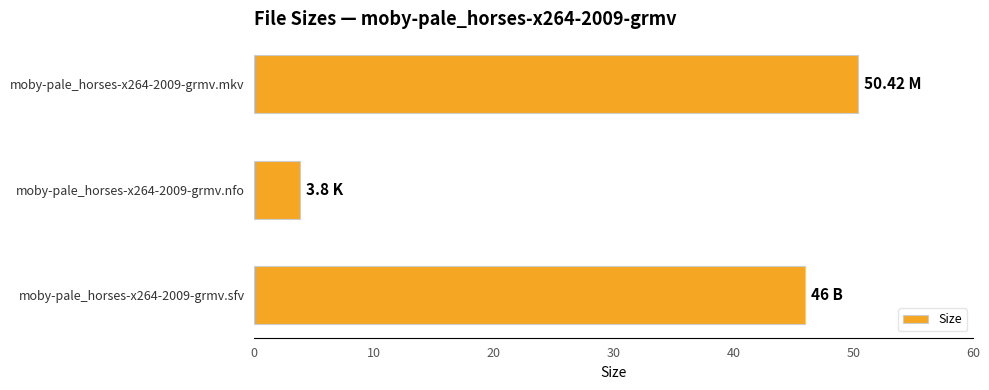

List the labels in order of value, smallest first.

moby-pale_horses-x264-2009-grmv.nfo, moby-pale_horses-x264-2009-grmv.sfv, moby-pale_horses-x264-2009-grmv.mkv